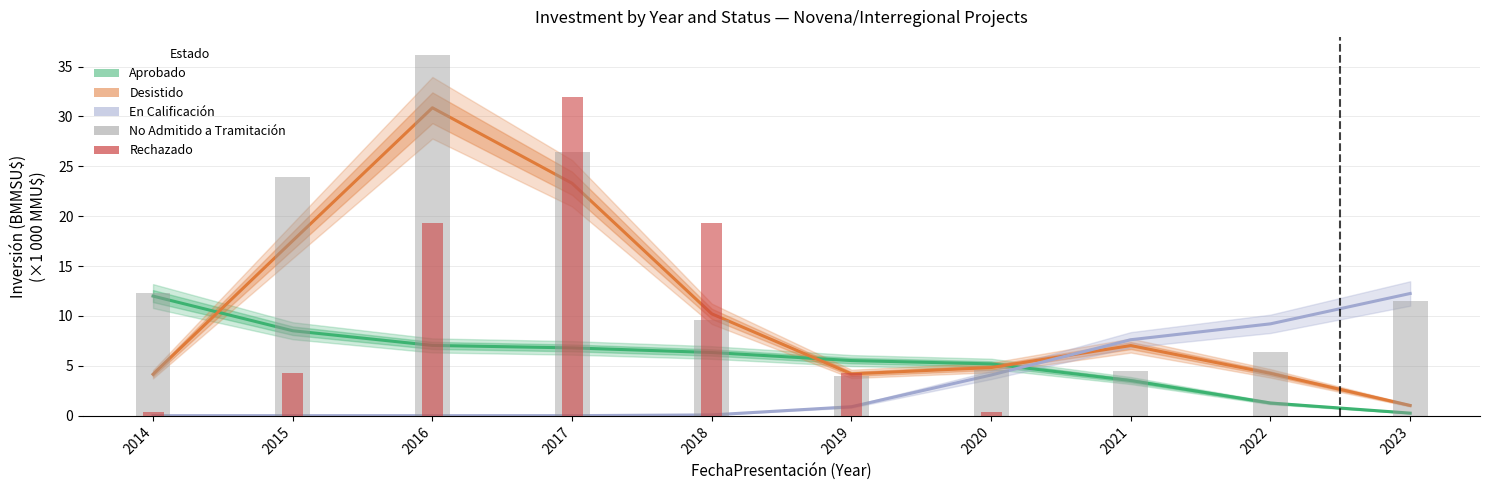

Reading left to right, list all the values displayed in this chart.

Aprobado: 12.0	8.5	7.0	6.8	6.3	5.5	5.2	3.5	1.3	0.3
Desistido: 4.1	17.5	30.9	23.3	10.2	4.2	4.8	7.0	4.2	1.0
En Calificación: 0.0	0.0	0.0	0.0	0.1	0.9	4.1	7.6	9.2	12.2
No Admitido a Tramitación: 12.3	23.9	36.2	26.4	9.6	3.9	4.6	4.4	6.4	11.5
Rechazado: 0.4	4.3	19.4	31.9	19.4	4.3	0.4	0.0	0.0	0.0